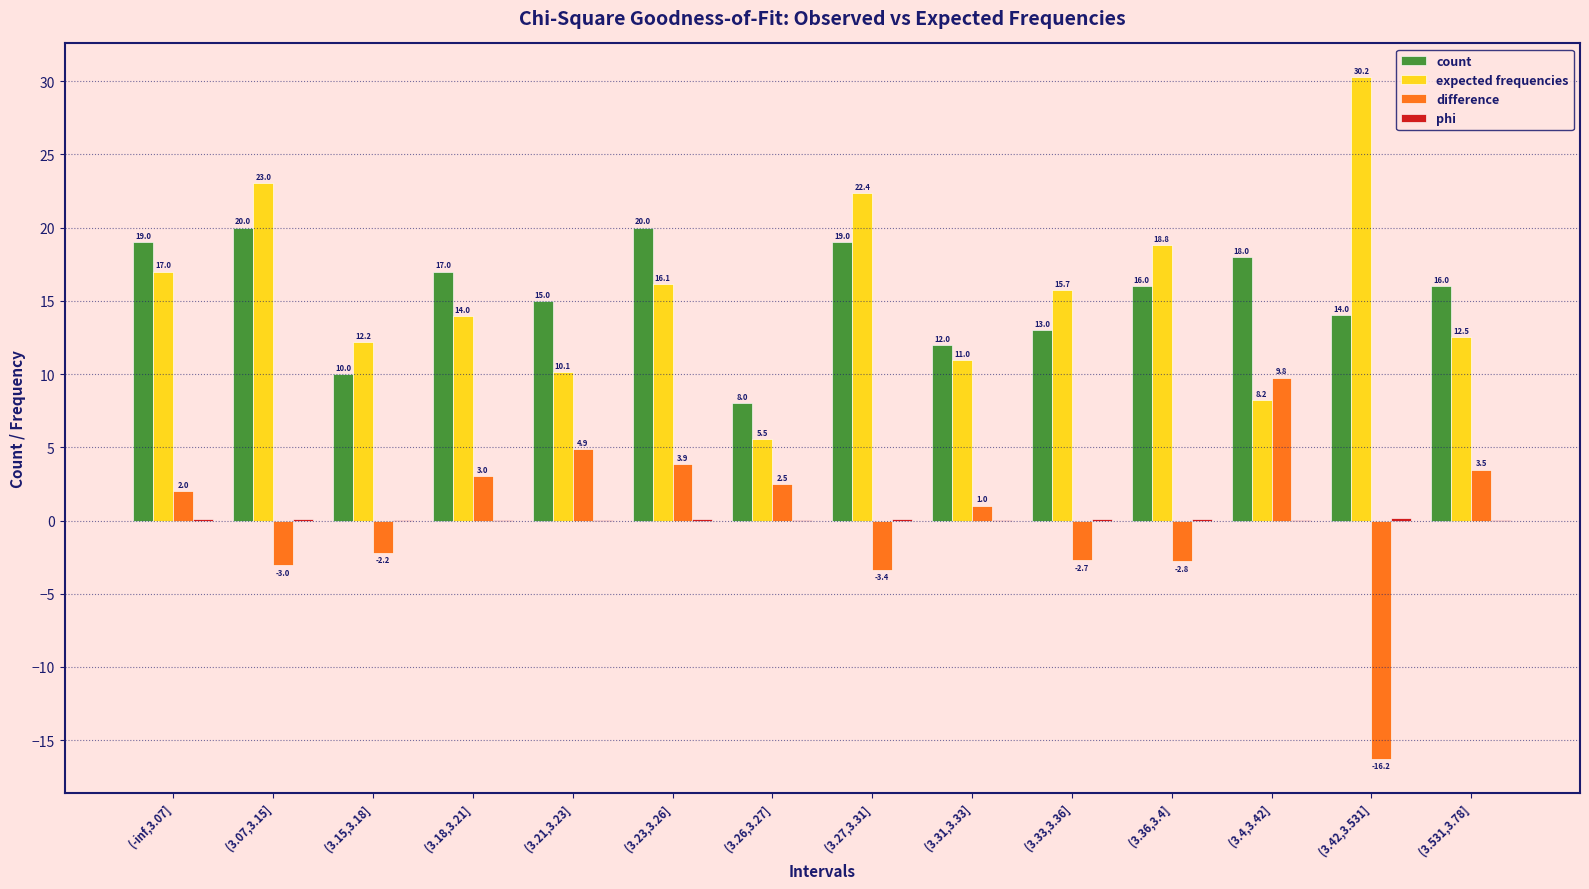

Is it true that count equals 11.3 at (3.18,3.21]?

False